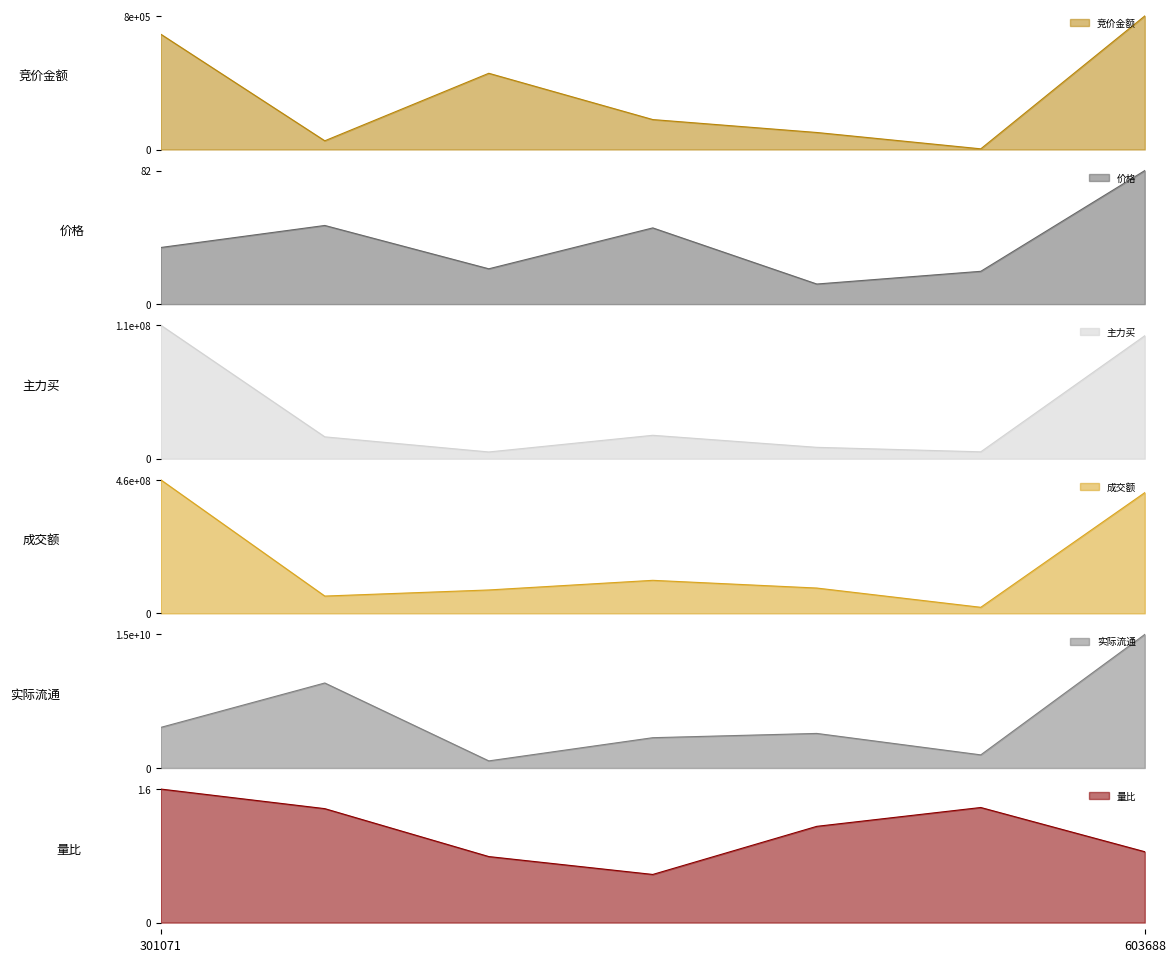

What position from the right is 603688?

1